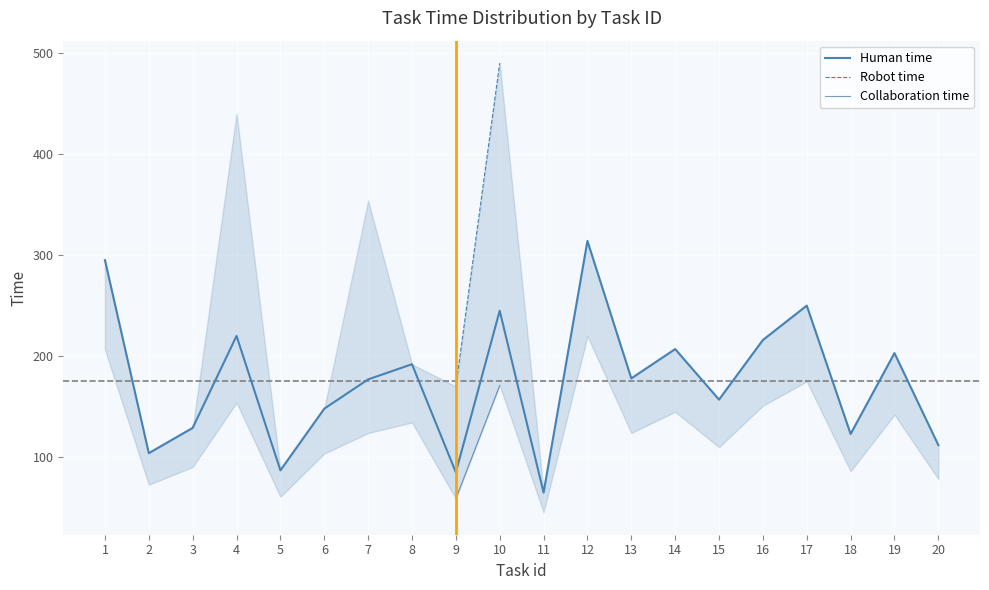

Which has a higher value, 17 or 4?

17